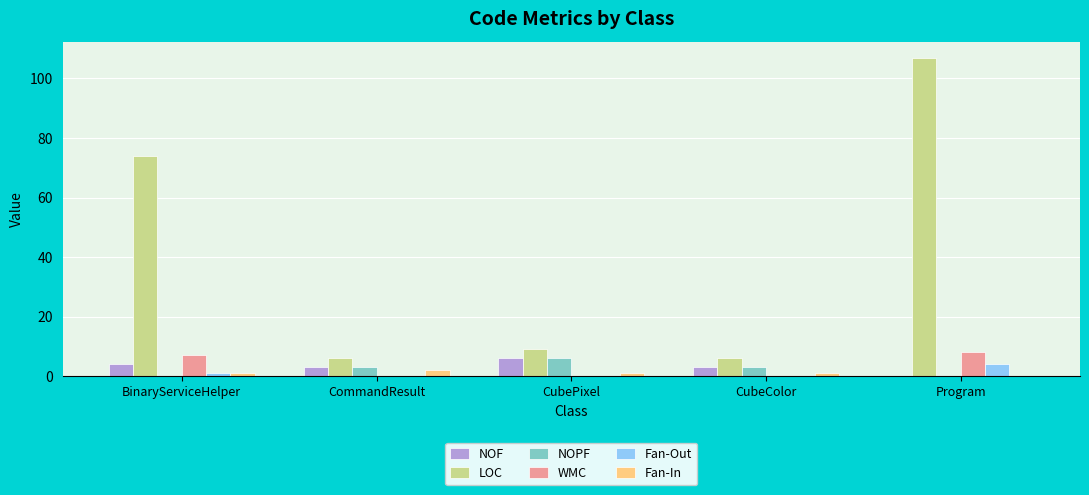

How many groups of bars are there?

5